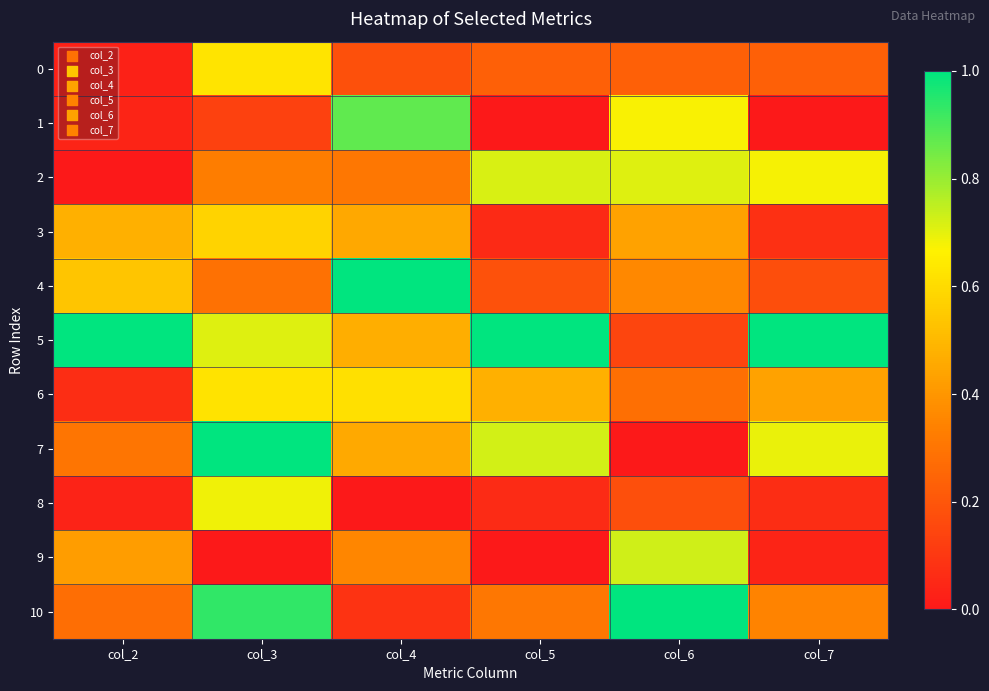

What is the total value across all series at col_7?

3.7